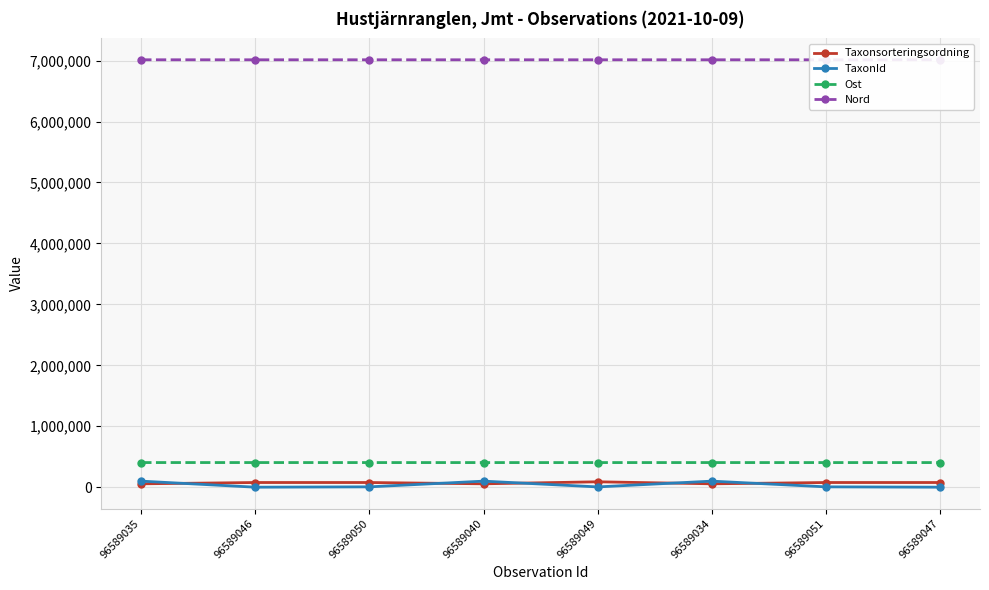

True or false: Nord and TaxonId cross at least once.

False